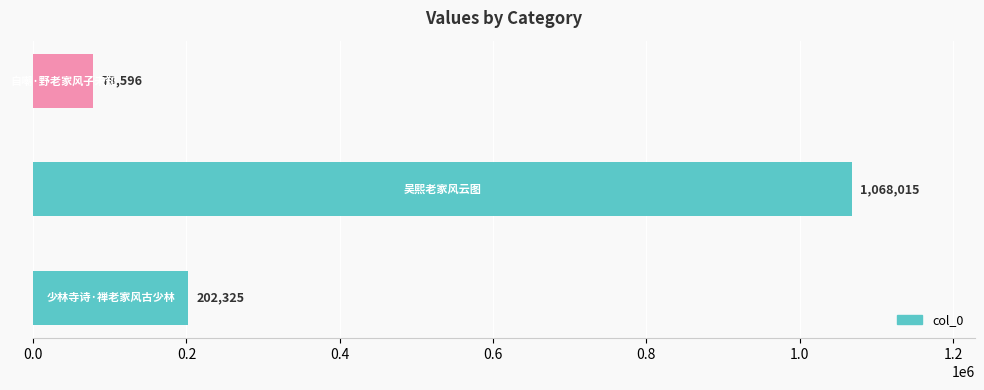

What is the average value?

449645